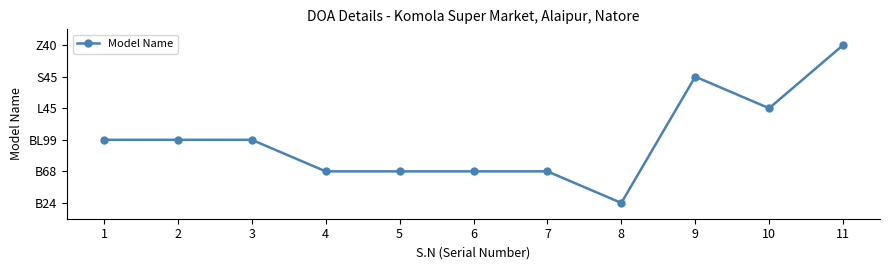

The value at 8 is 0. True or false?

True